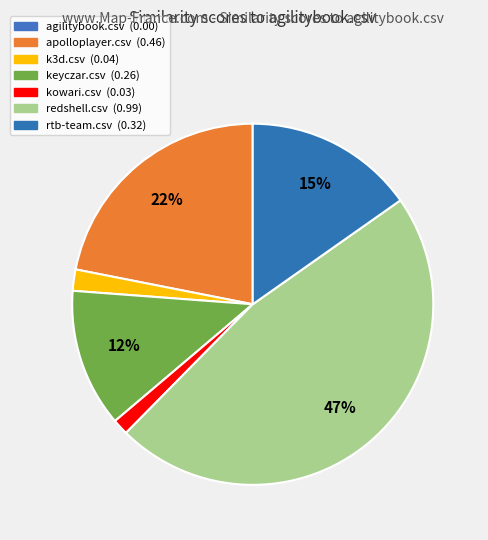

Is there a majority slice in this chart?

No